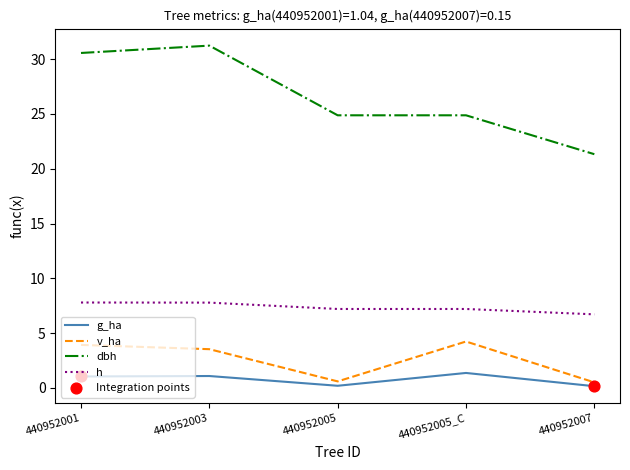

Is the value of g_ha at 440952005 greater than the value of v_ha at 440952001?

No